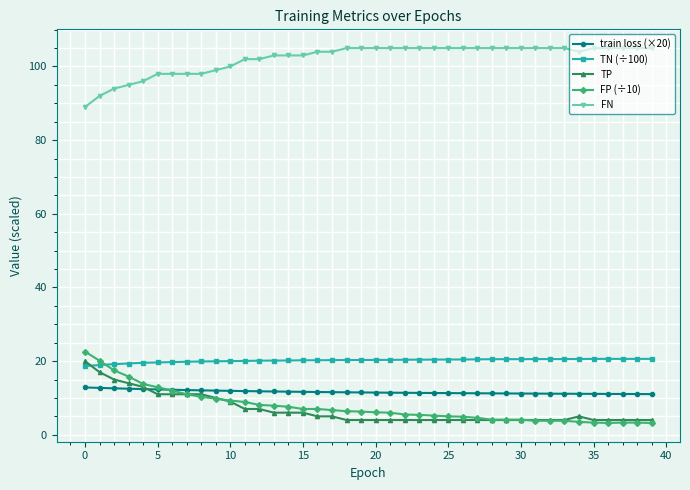

What is the maximum value for FP (÷10)?

22.6